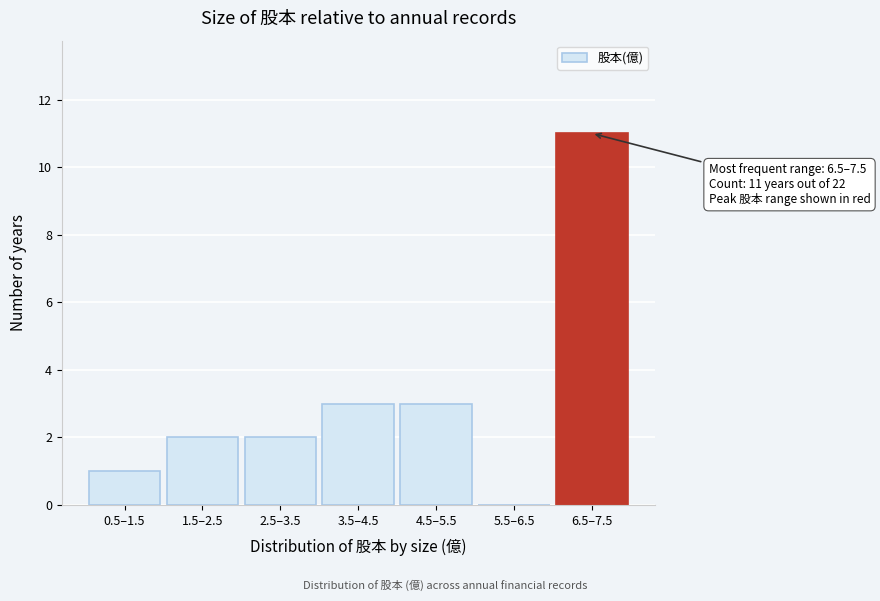

Reading left to right, list all the values displayed in this chart.

0.5–1.5=1	1.5–2.5=2	2.5–3.5=2	3.5–4.5=3	4.5–5.5=3	5.5–6.5=0	6.5–7.5=11